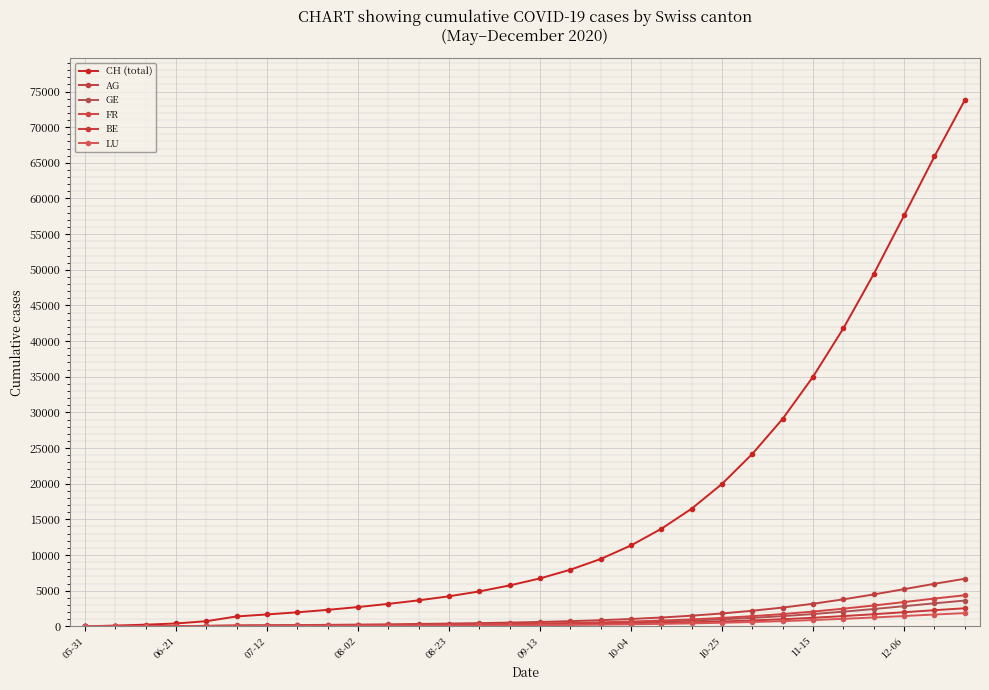

How many categories are shown in the chart?

30